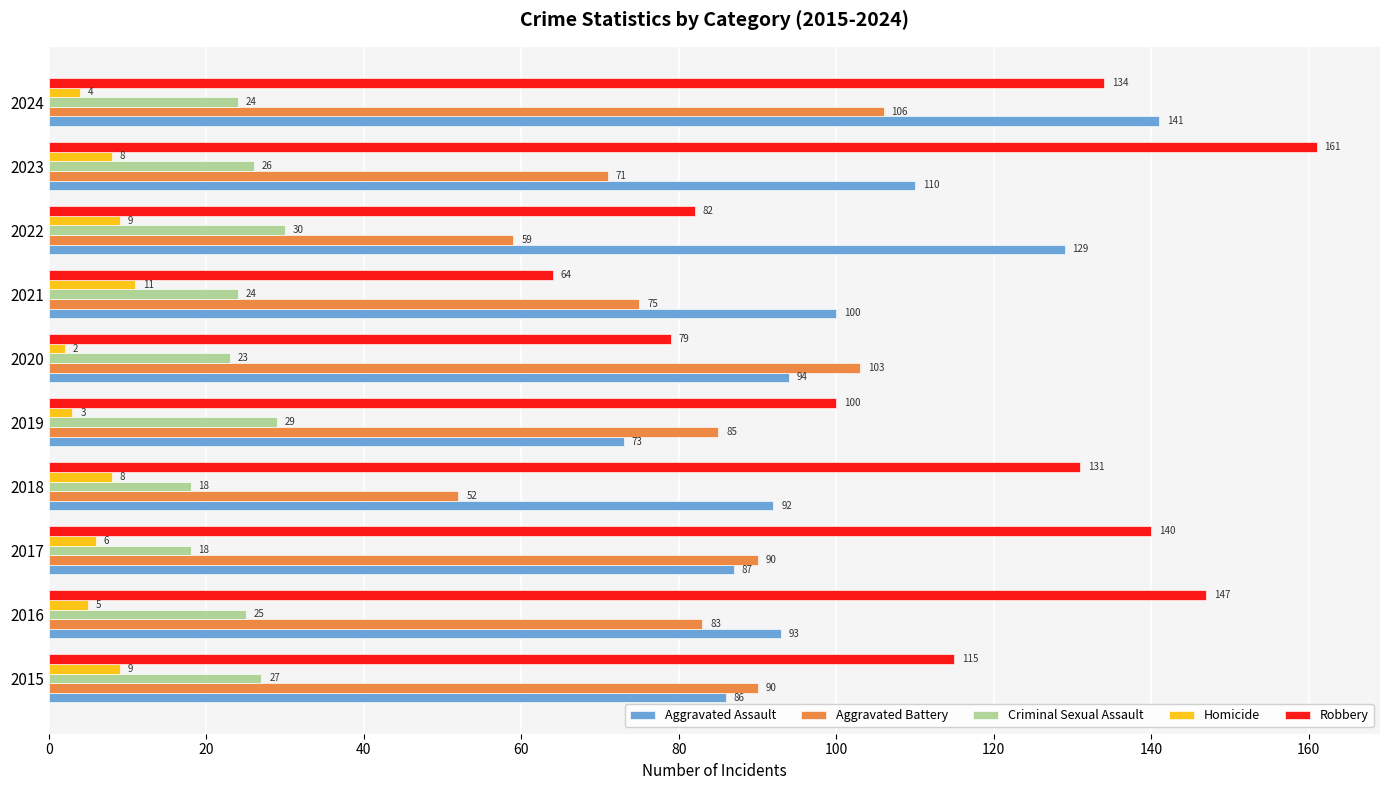

What is the difference between the Robbery values at 2022 and 2016?

65